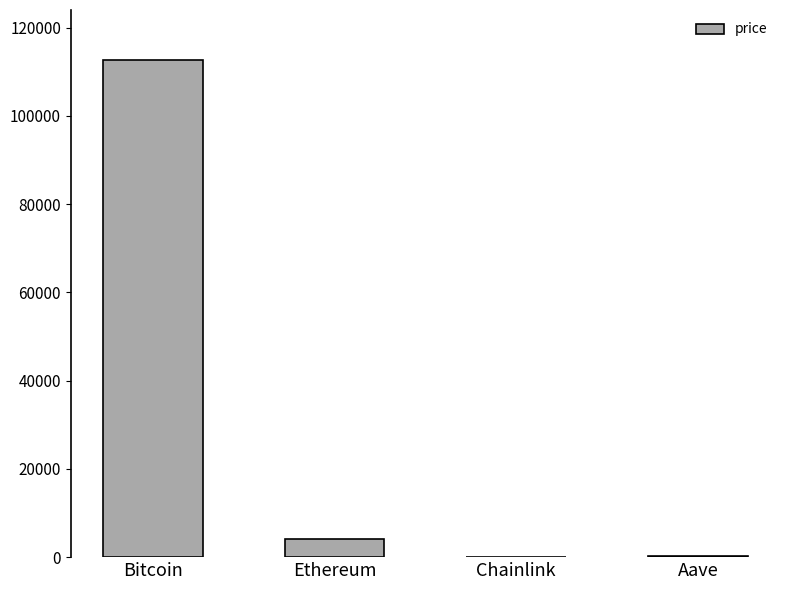

How many series are shown in this chart?

1